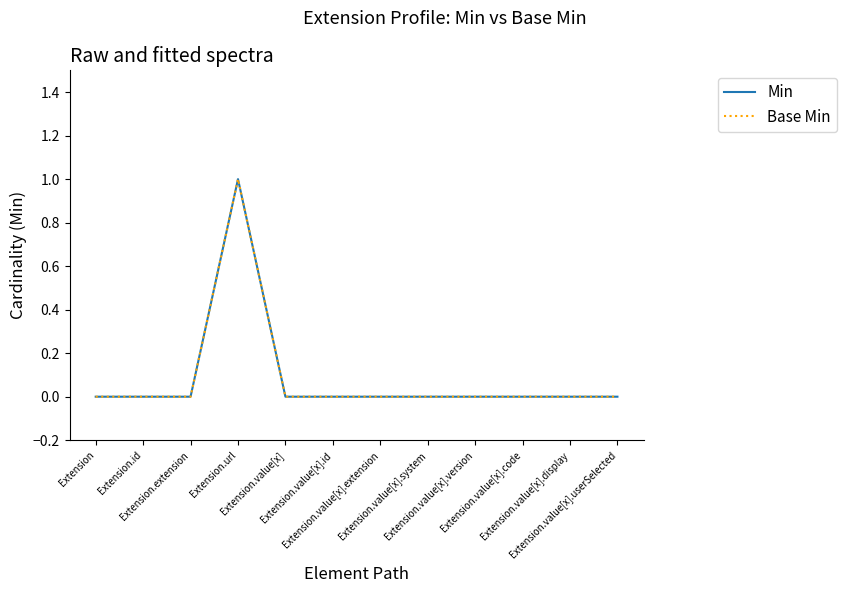

Is this an area chart (filled region under the line)?

No